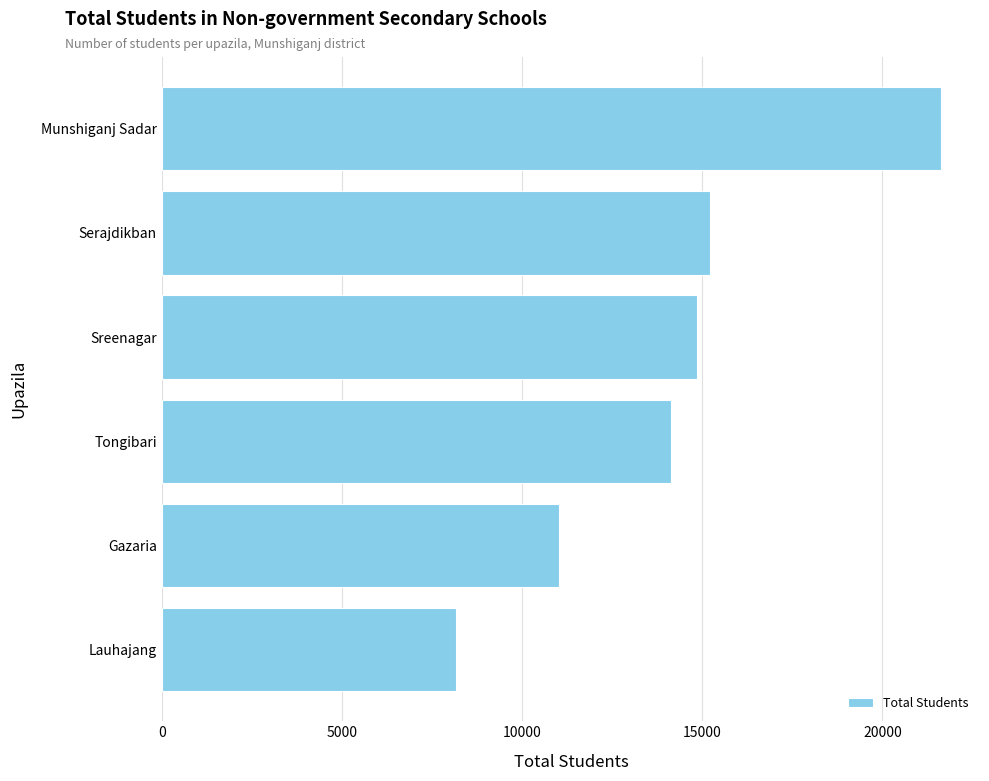

What is the sum of the values at Munshiganj Sadar and Serajdikban?

36850